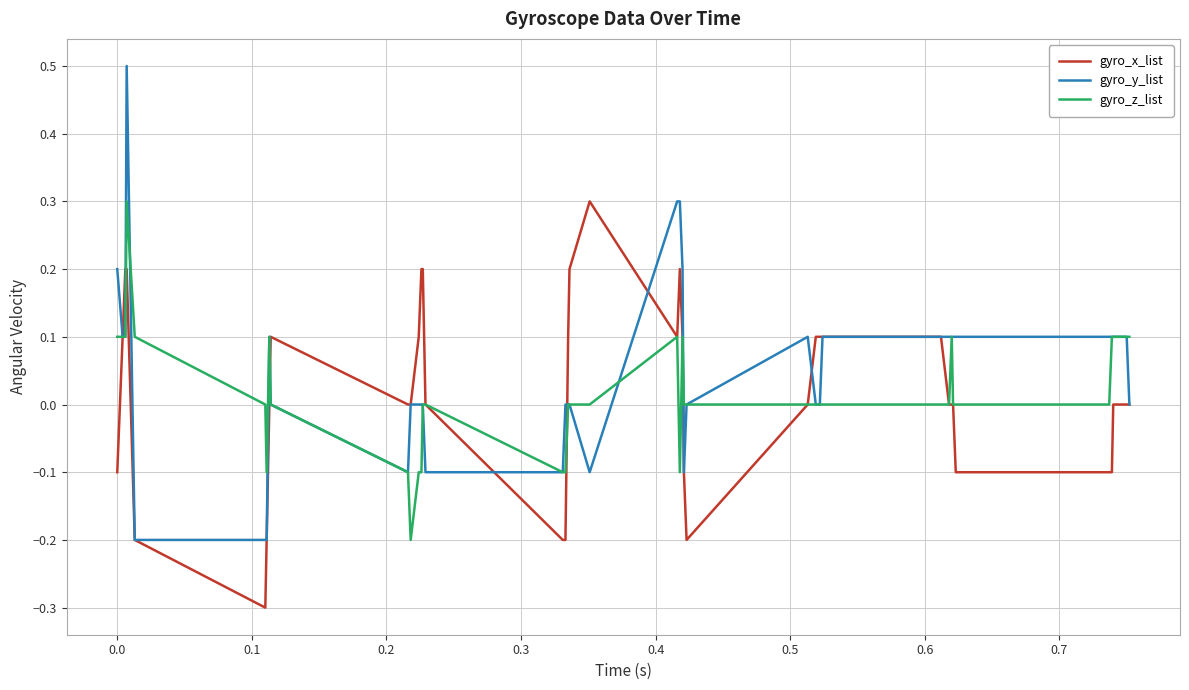

Which series has the widest spread of values?

gyro_y_list